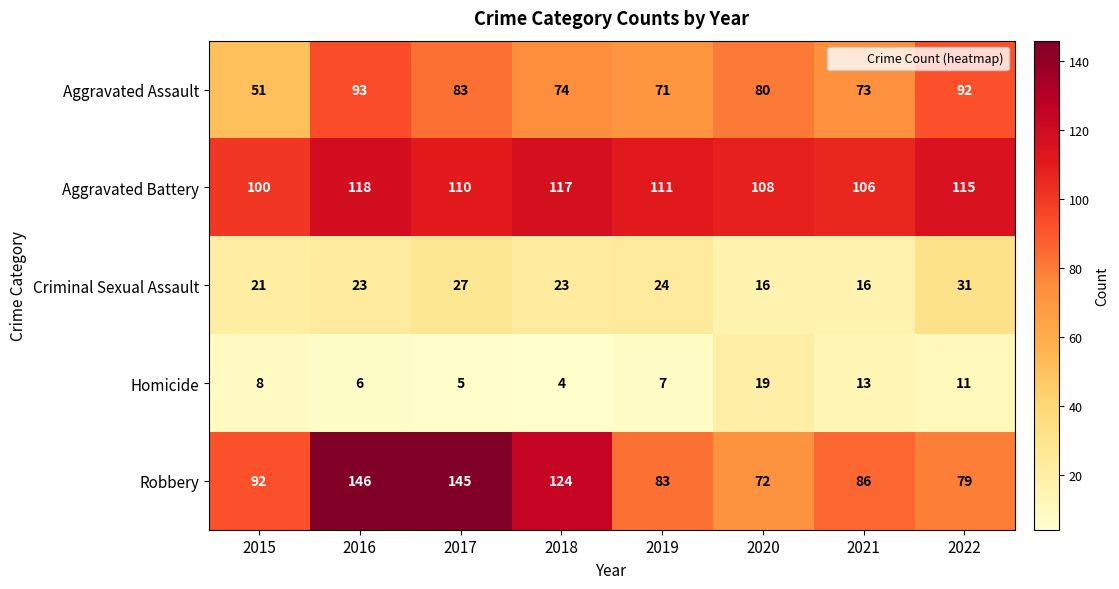

What is the greatest value displayed?

146